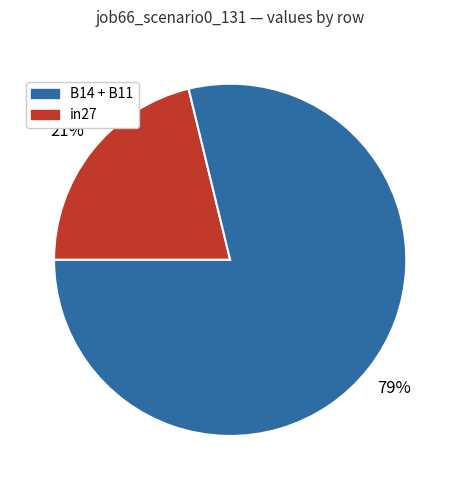

Does any single category account for the majority?

Yes